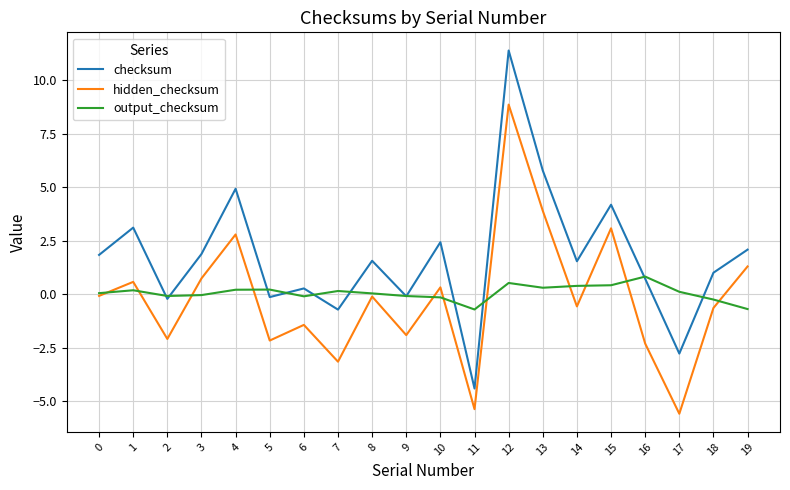

Is the value of checksum at 19 greater than the value of hidden_checksum at 0?

Yes